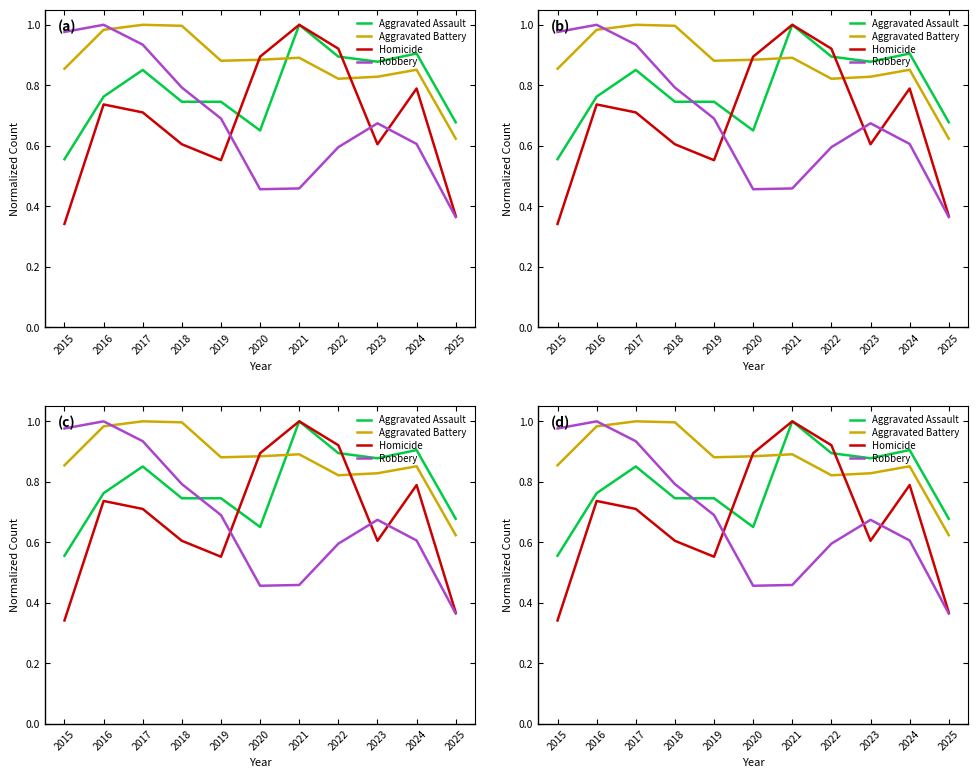

True or false: Homicide and Aggravated Assault intersect in this chart.

True